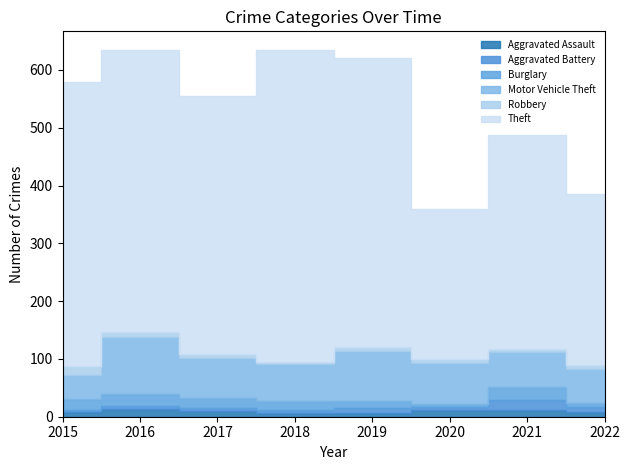

What is the value of the Motor Vehicle Theft point at the 7th from the left?

60